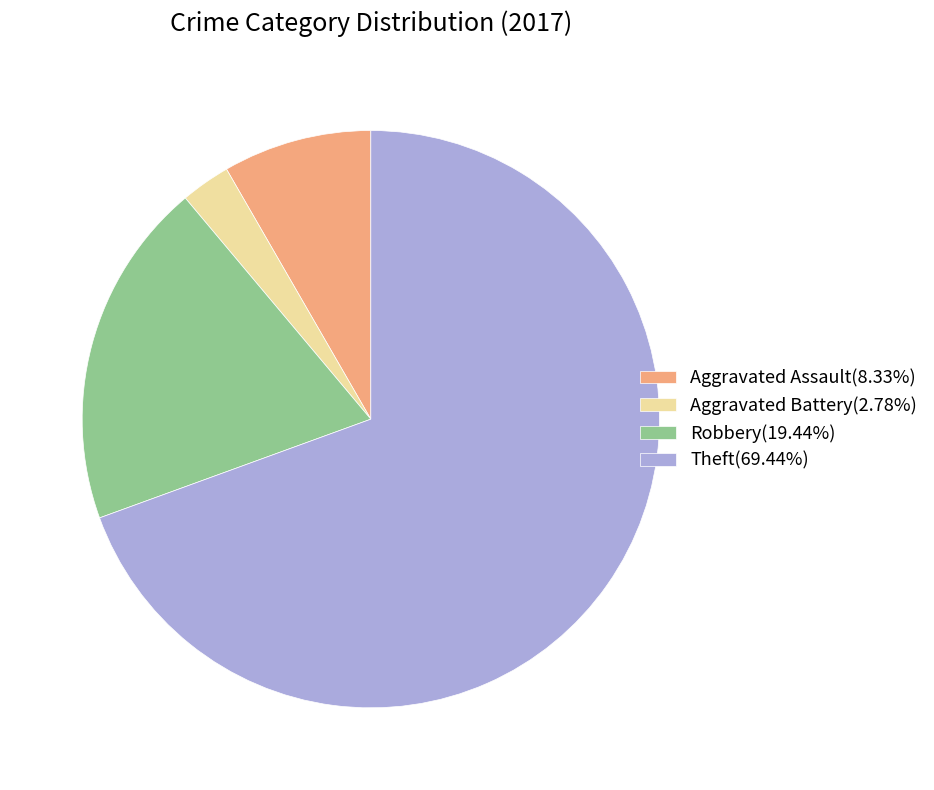

Approximately how many times larger is the value at Robbery(19.44%) compared to Aggravated Assault(8.33%)?

2.3